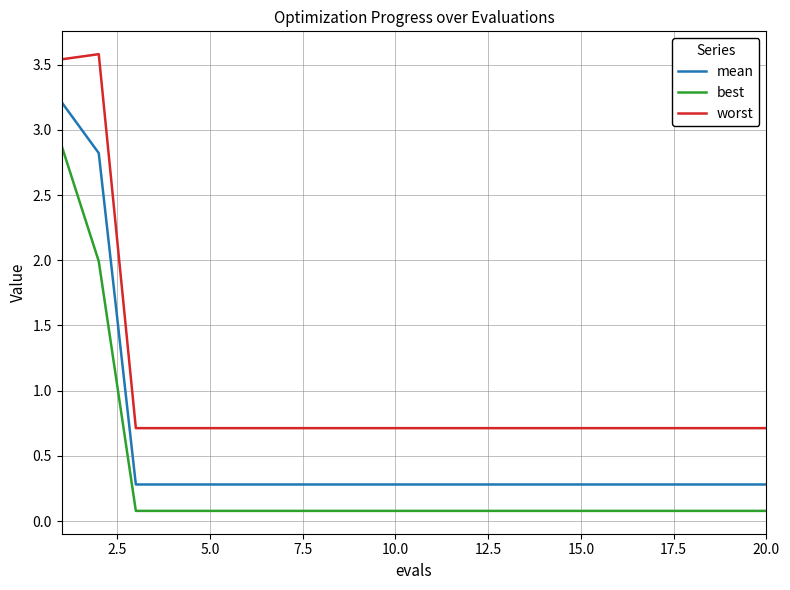

True or false: worst and mean cross at least once.

False